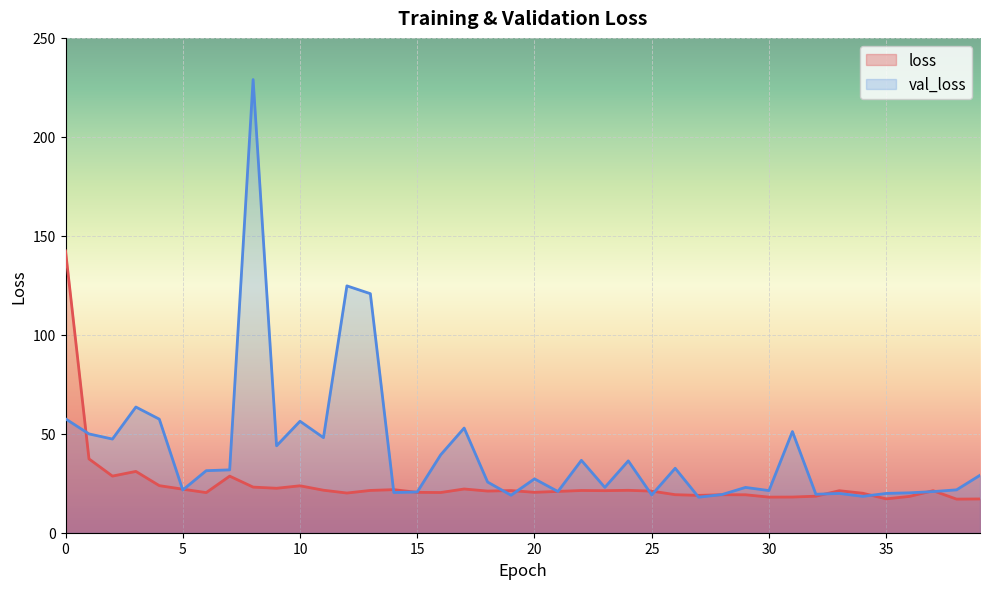

What is the maximum value for val_loss?

229.0